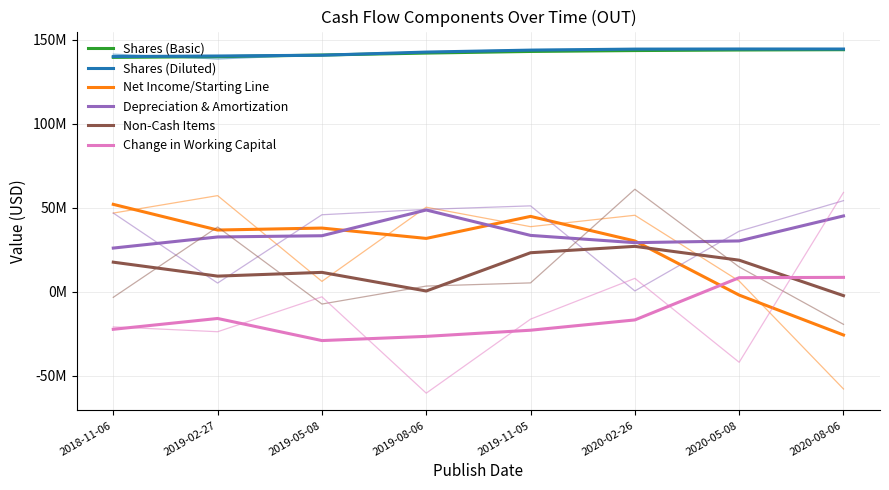

At how many categories does at least one series exceed 1463535?

8